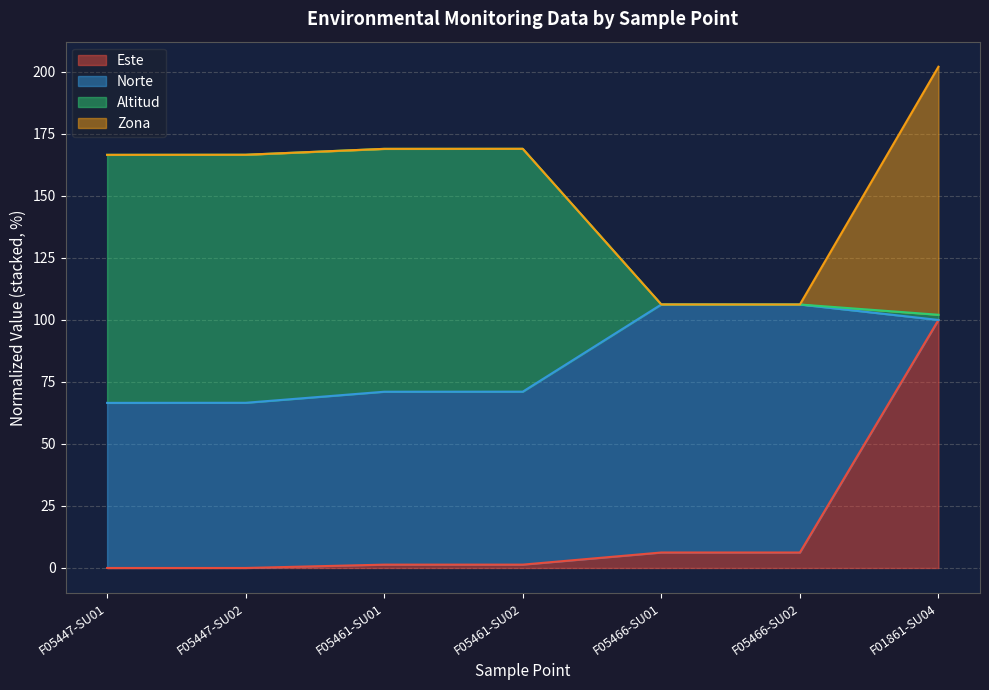

What position from the right is F05461-SU01?

5